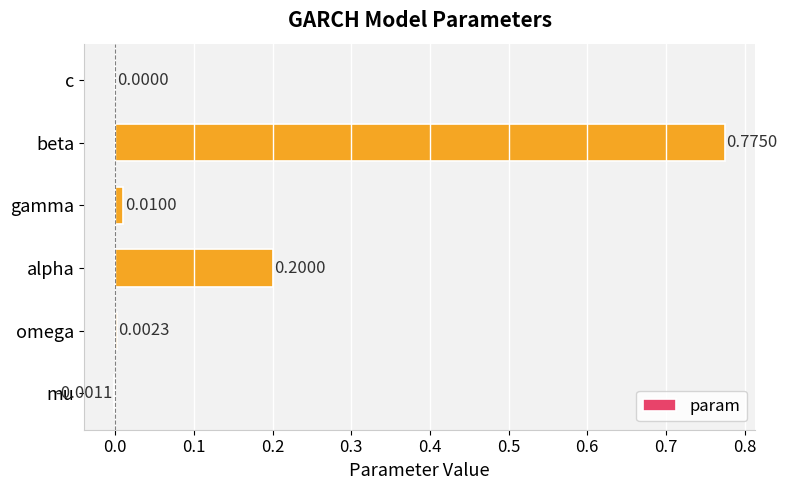

Which label corresponds to the largest value in the chart?

beta